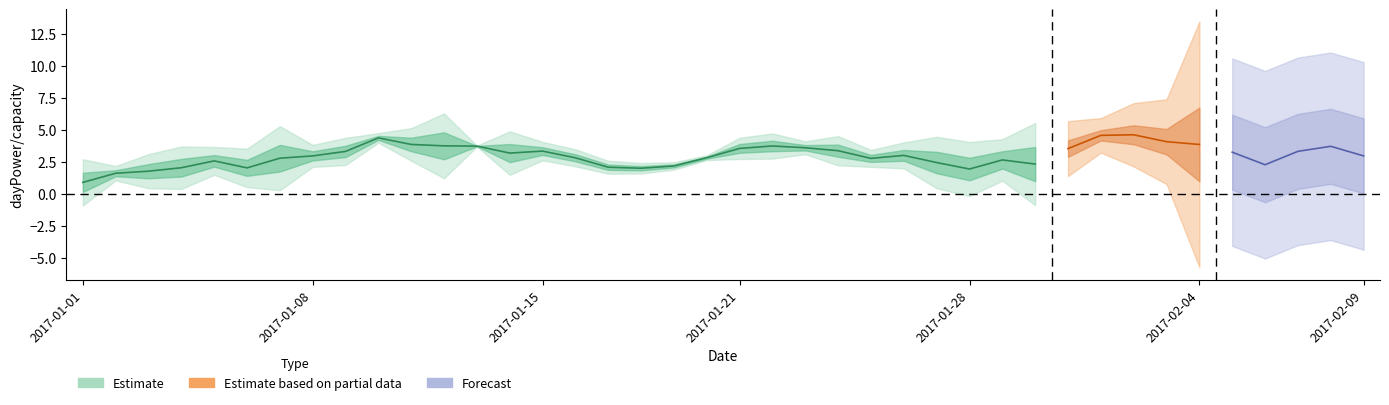

Read the value at 2017-01-10.

4.7